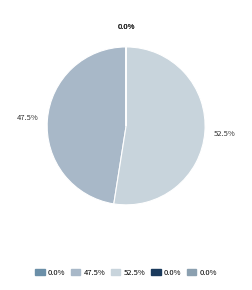

Is there any slice that represents more than half of the pie?

Yes